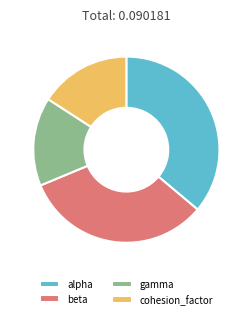

The gamma slice represents 15% of the pie. True or false?

True